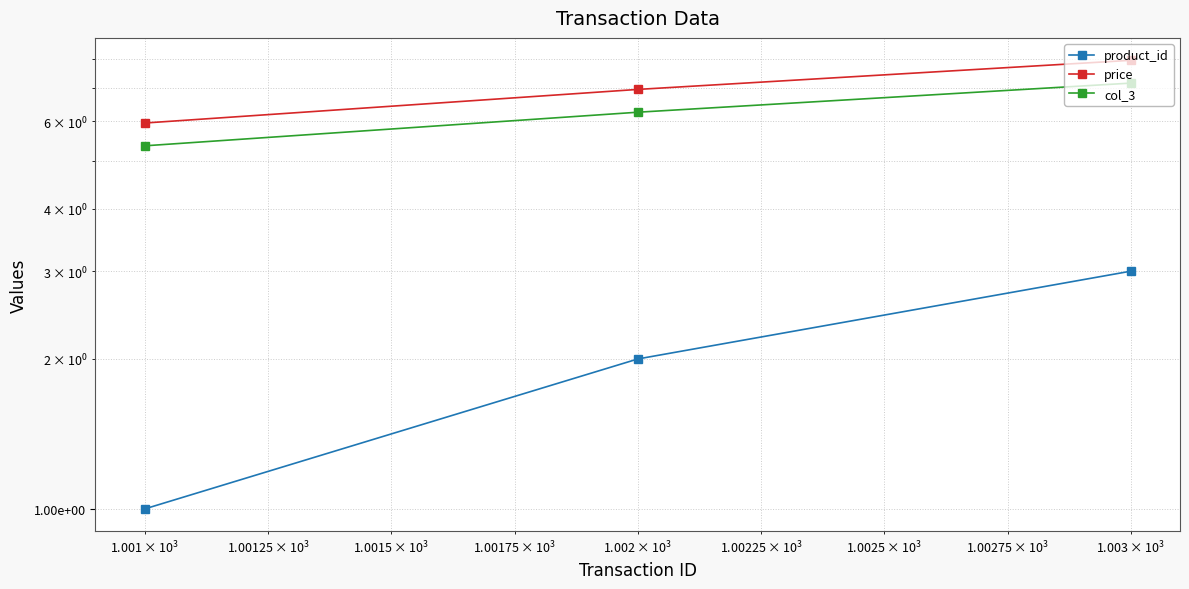

What is the difference between the maximum and minimum values in the price series?

2.0